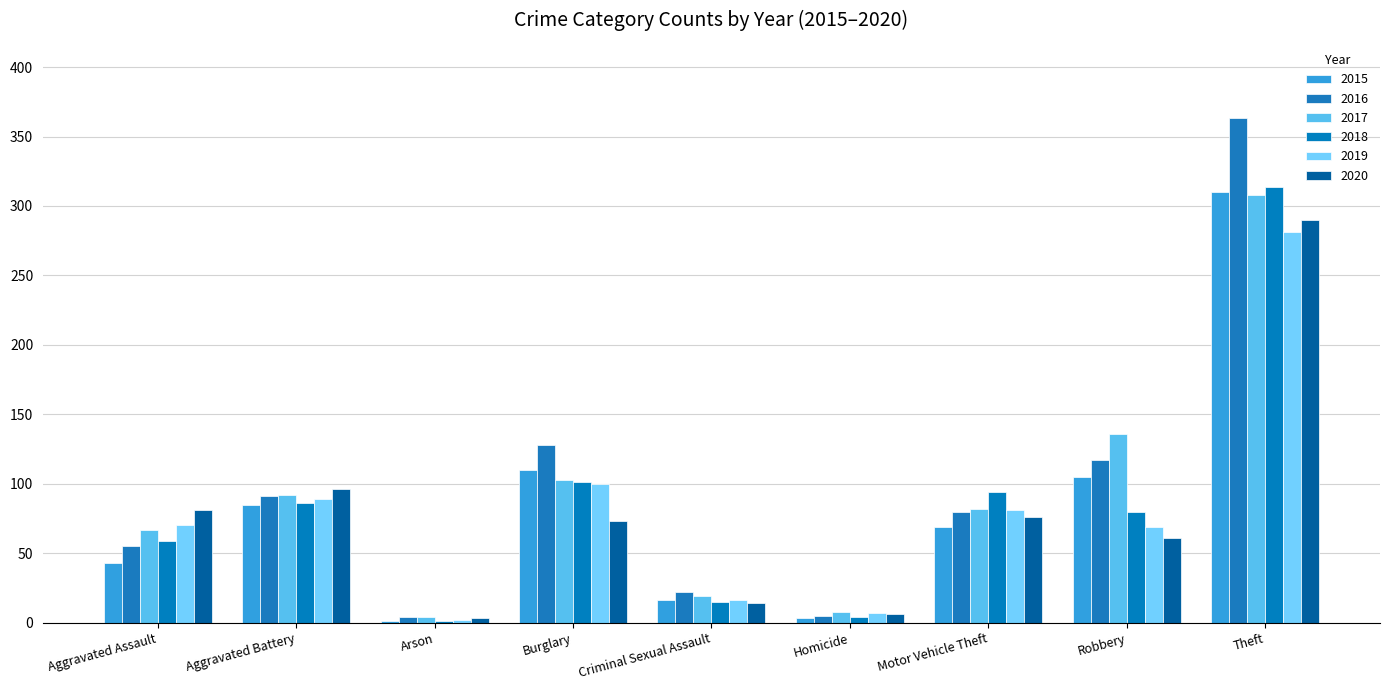

What is the sum of all 2015 values?

742